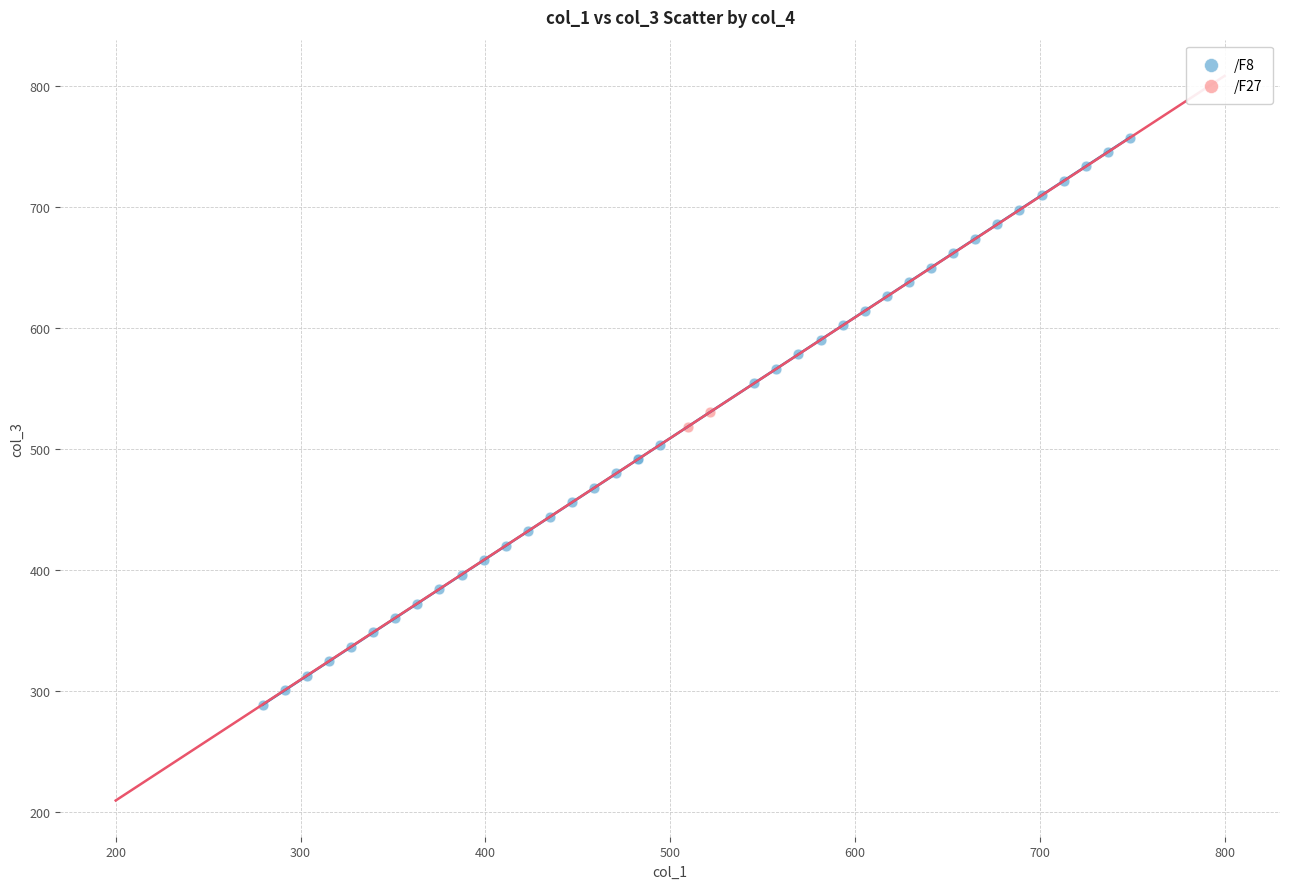

What are all the series names shown in the legend?

/F8, /F27